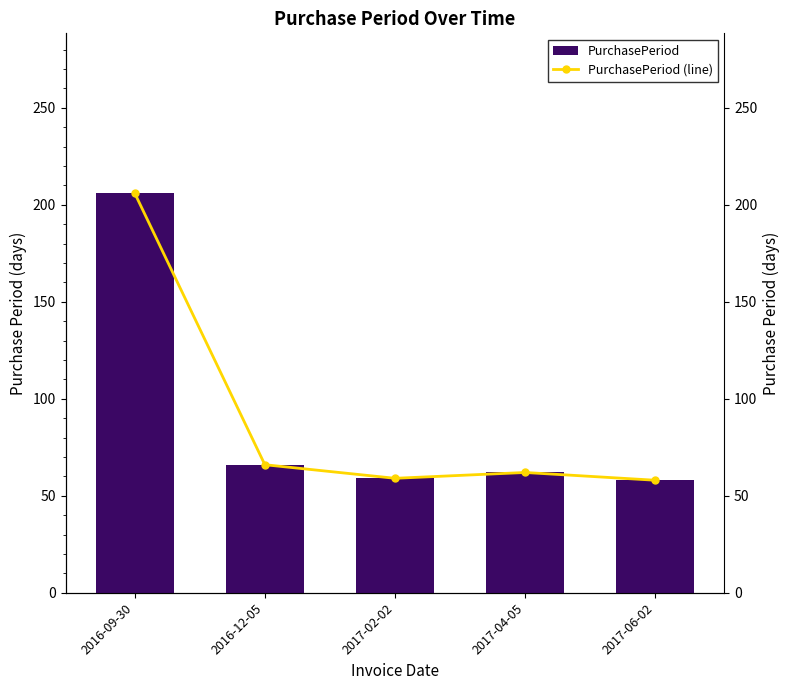

What is the sum of the PurchasePeriod values at 2016-09-30 and 2016-12-05?

272